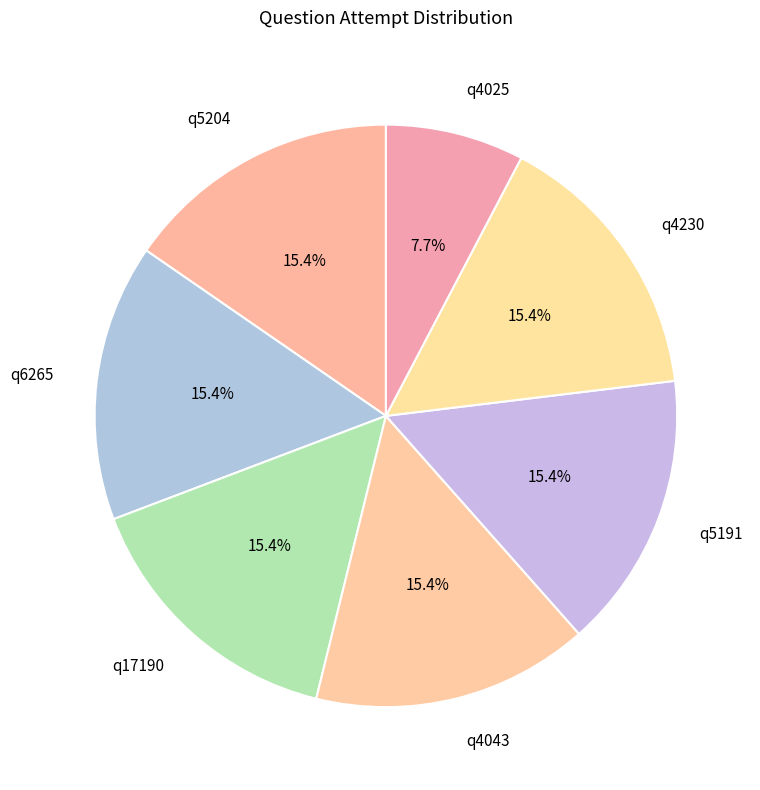

Is the sum of q5204 and q17190 greater than half?

No